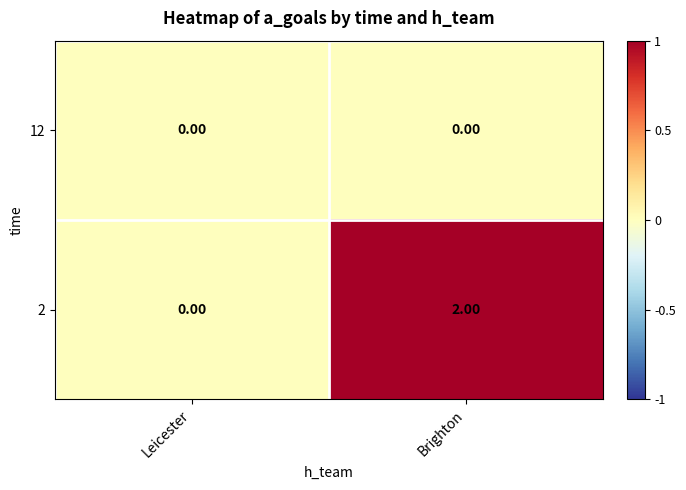

List the series in order of their overall mean, lowest first.

12, 2